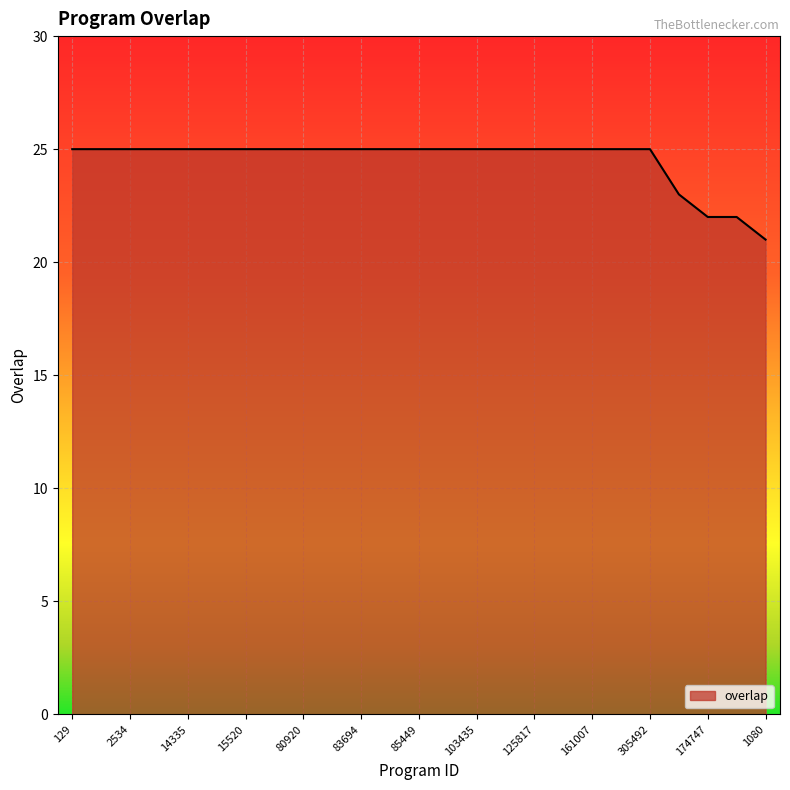

What is the difference between the maximum and minimum values?

4